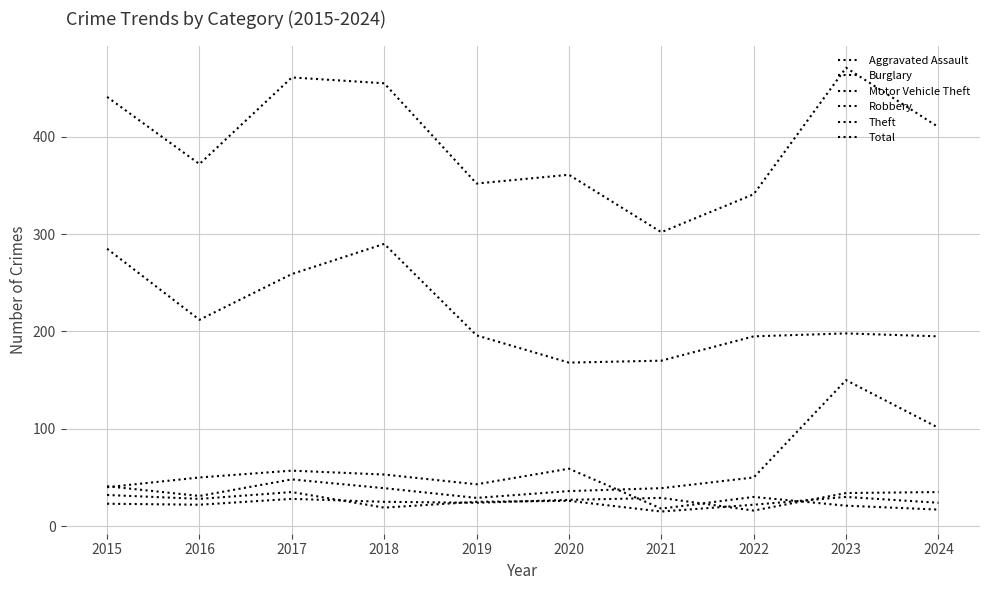

Which category has the lowest value in the Robbery series?

2021